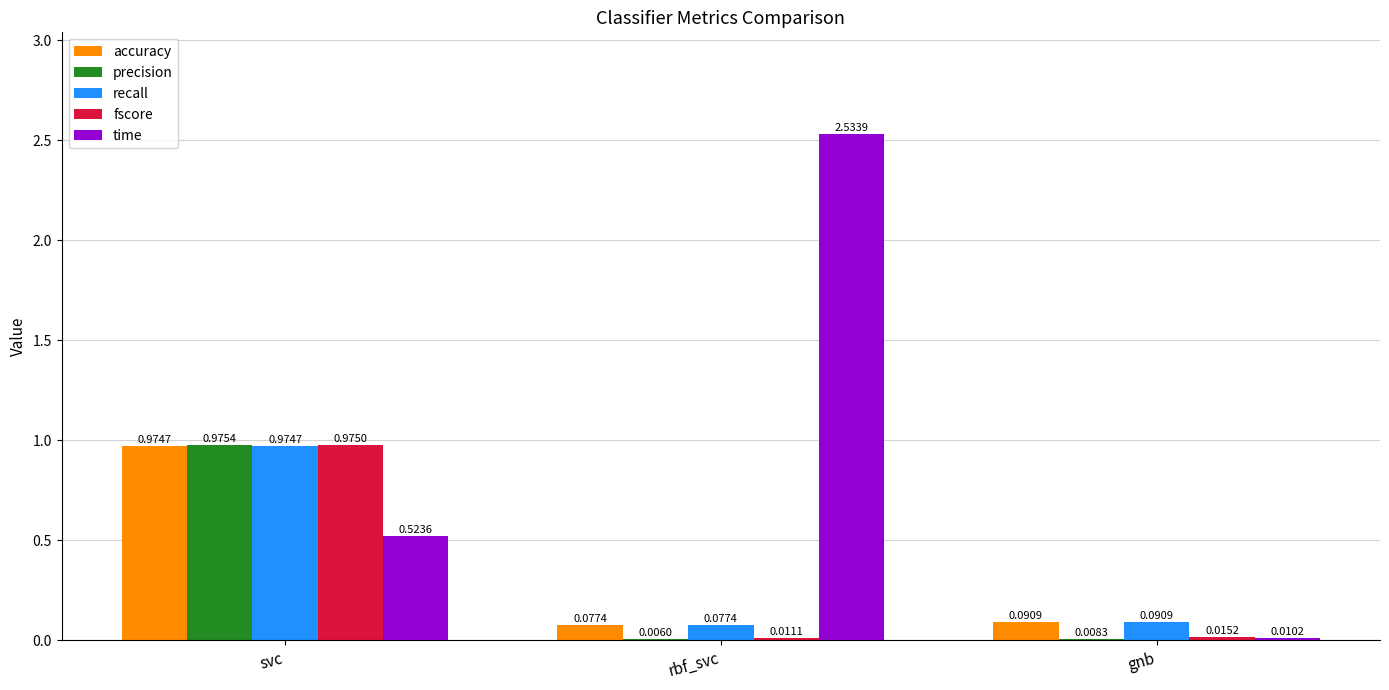

True or false: time has a value of 1.8 at rbf_svc.

False